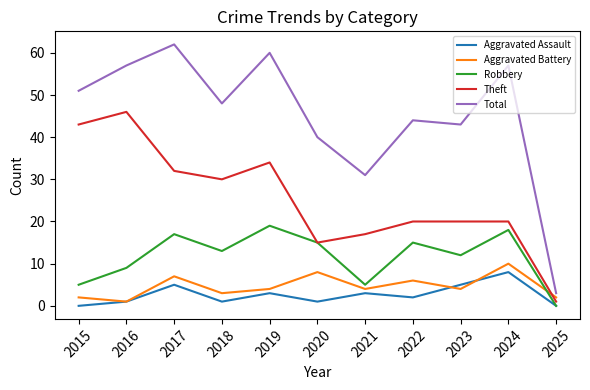

At which label does Total reach its minimum?

2025